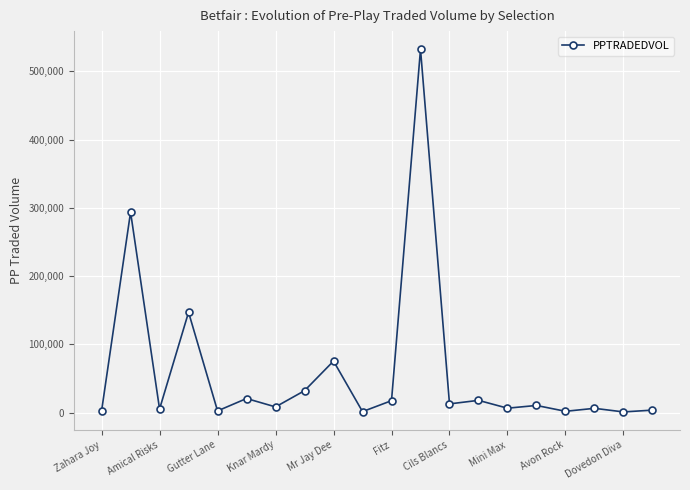

Is this an area chart (filled region under the line)?

No